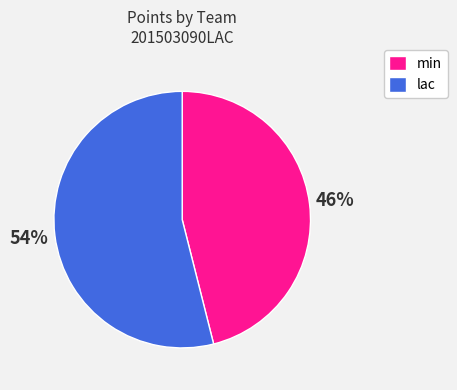

To the nearest percent, what is the difference between the largest and smallest slice percentages?

8%